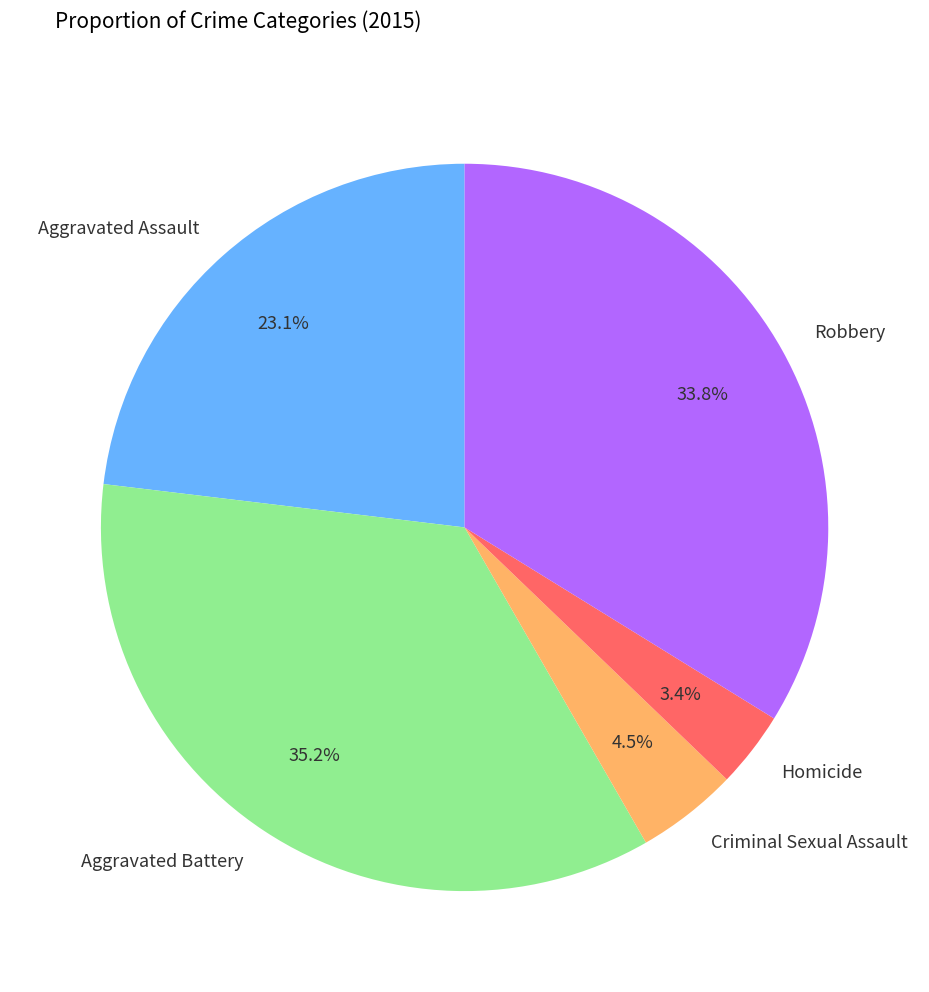

To the nearest percent, what is the combined percentage of Aggravated Assault and Criminal Sexual Assault?

28%